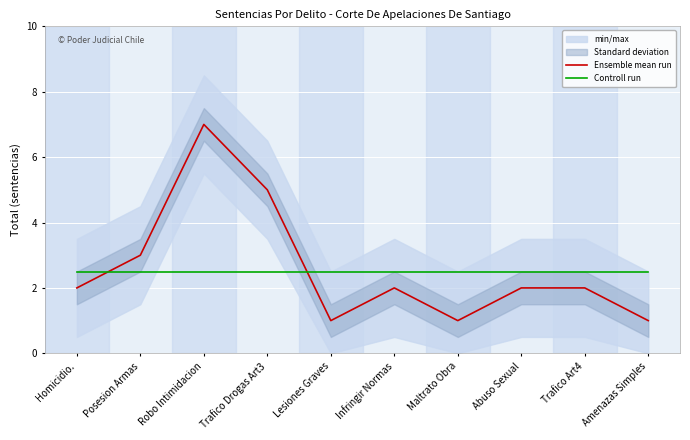

Is it true that Ensemble mean run equals 3.1 at Infringir Normas?

False